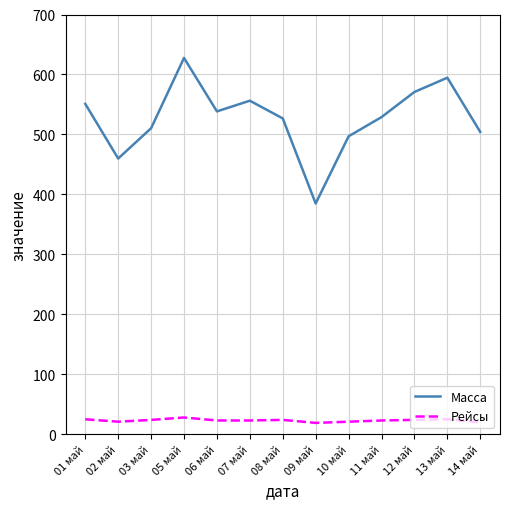

In Рейсы, how many points are higher than both neighbors (excluding endpoints)?

3